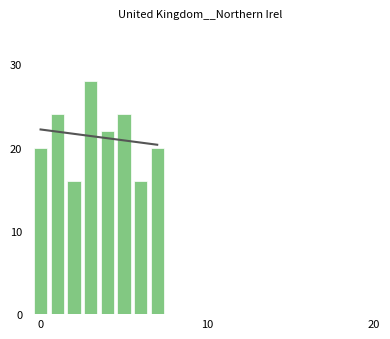

At which category does the chart reach its peak across all series?

3